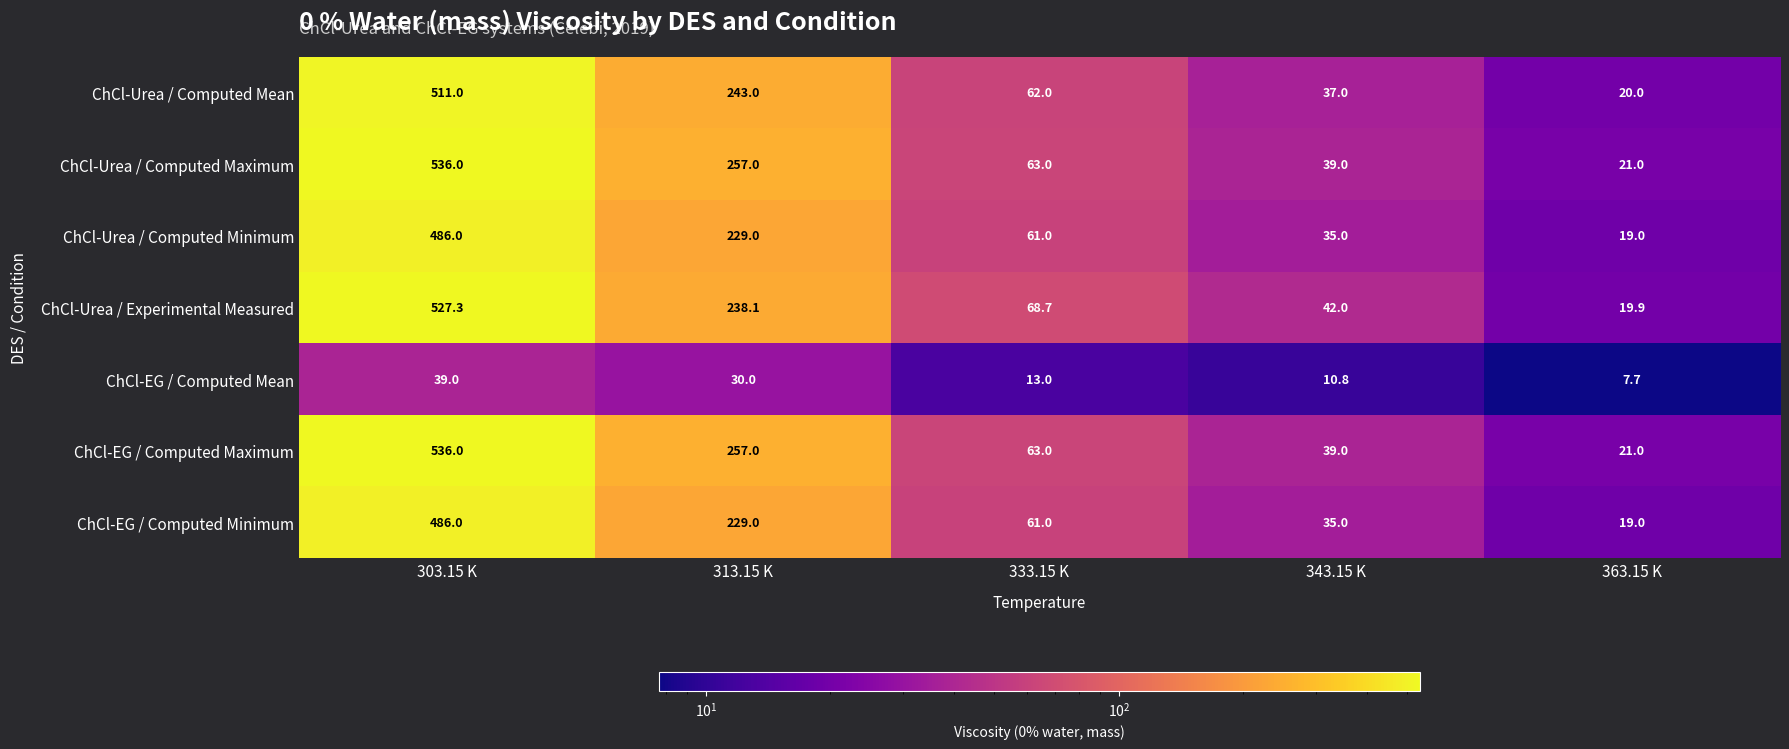

What is the approximate value of ChCl-Urea / Computed Minimum at 303.15 K?

486.0